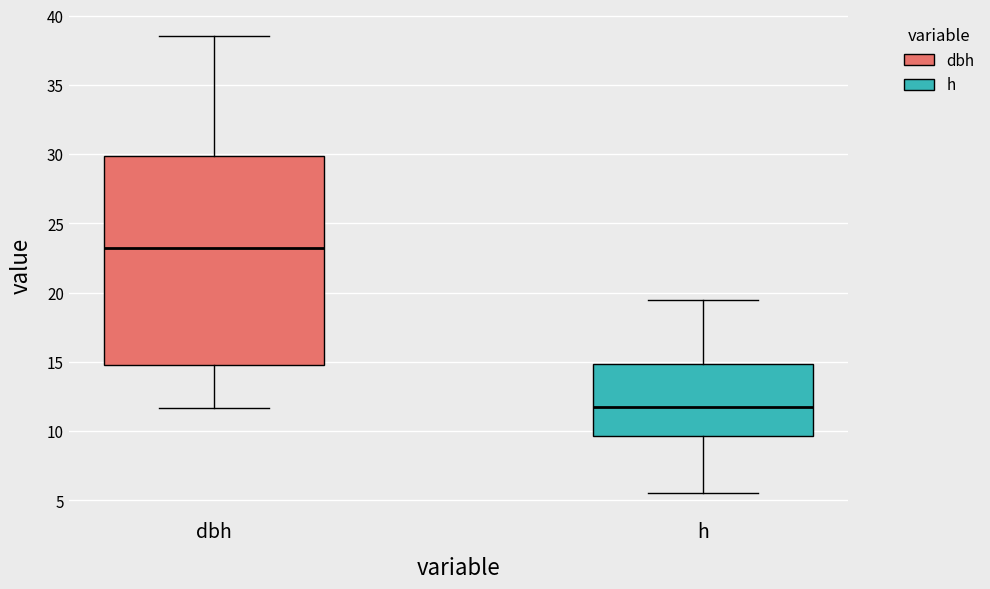

Reading left to right, transcribe this box plot: for each box, give where its median line is, the range the box spans, and where its two whiskers end, as read against the y-axis. The values are not printed on the chart, so give them approximately, as read against the axis.

dbh: median 23.0, box 15.0 to 30.0, whiskers 11.5 to 38.5
h: median 12.0, box 9.5 to 15.0, whiskers 5.5 to 19.5